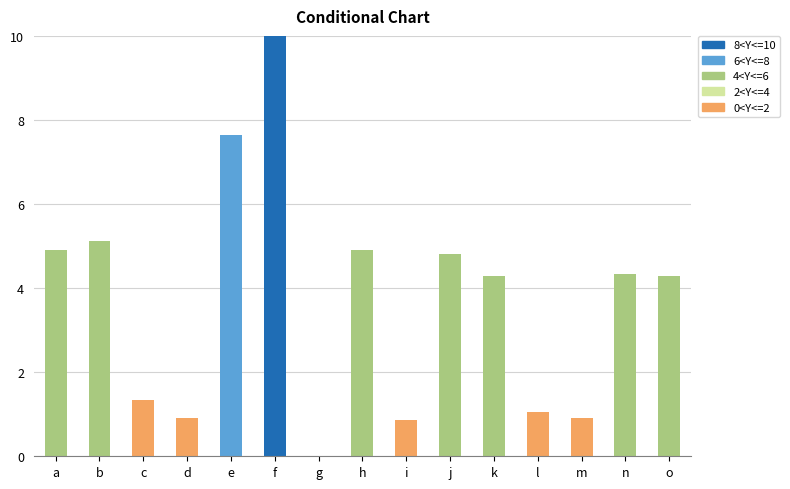

Between e and k, which is larger?

e